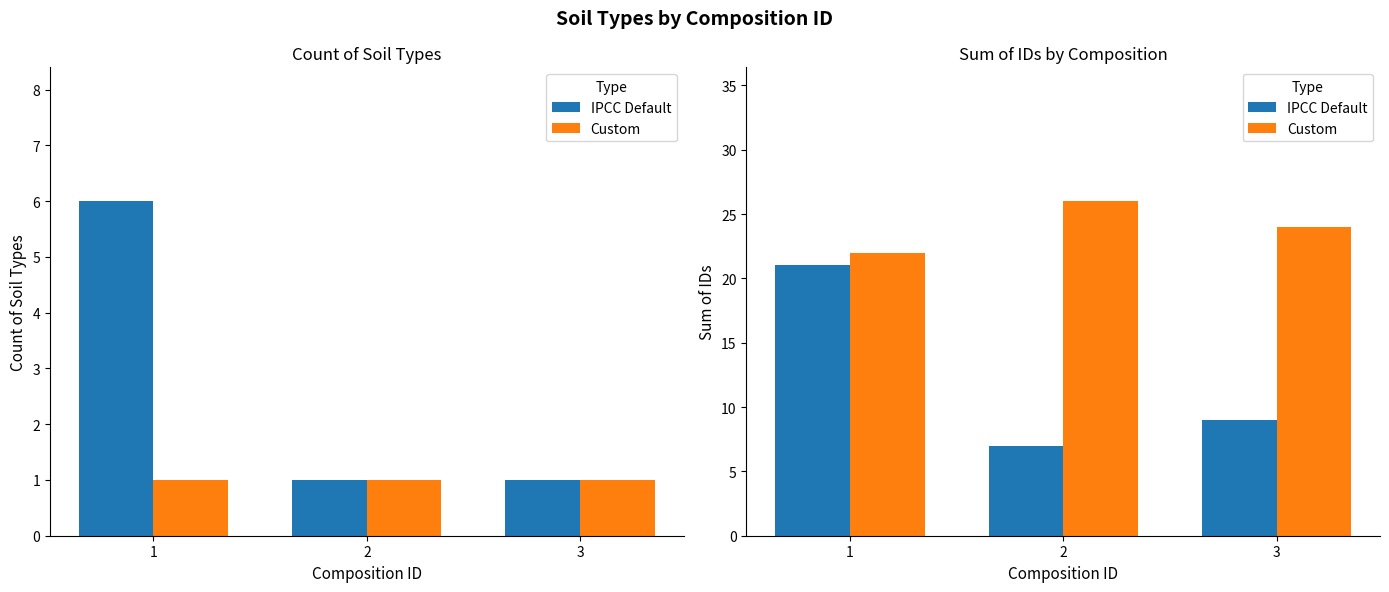

What is the sum of all IPCC Default values?

37